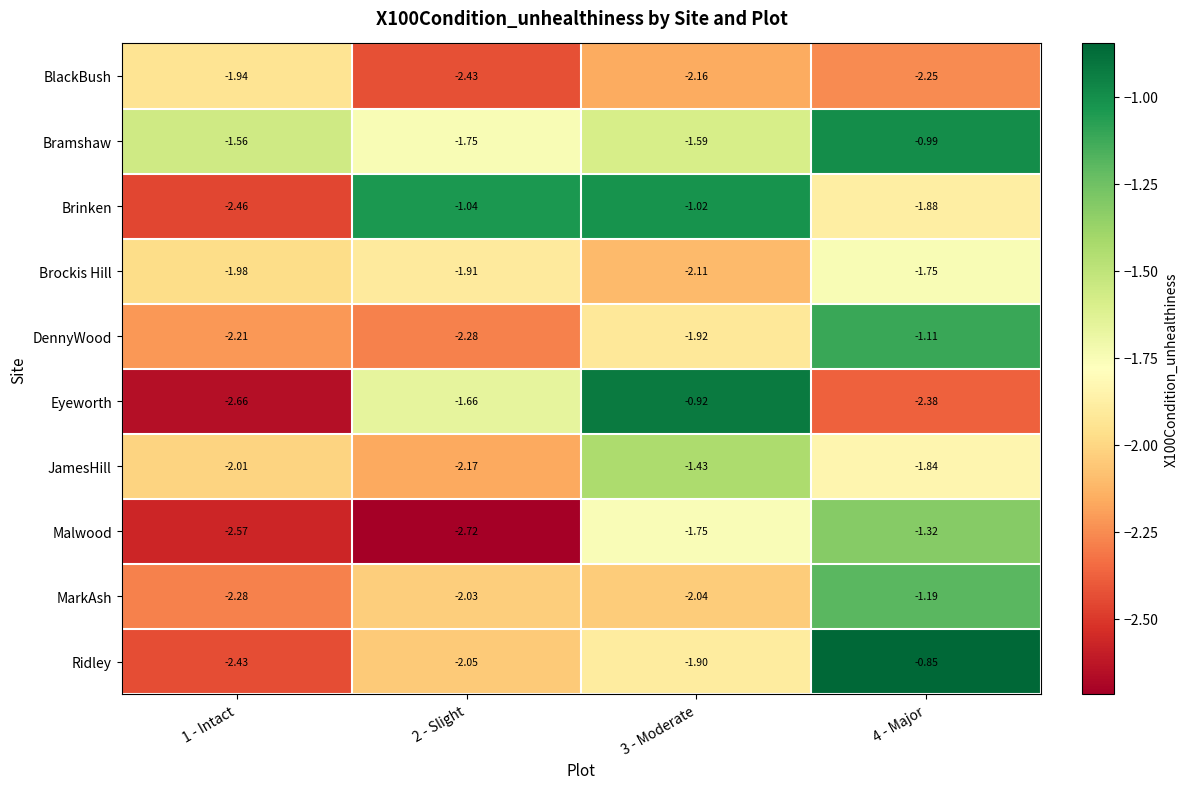

List the series in order of their peak value, lowest first.

BlackBush, Brockis Hill, JamesHill, Malwood, MarkAsh, DennyWood, Brinken, Bramshaw, Eyeworth, Ridley